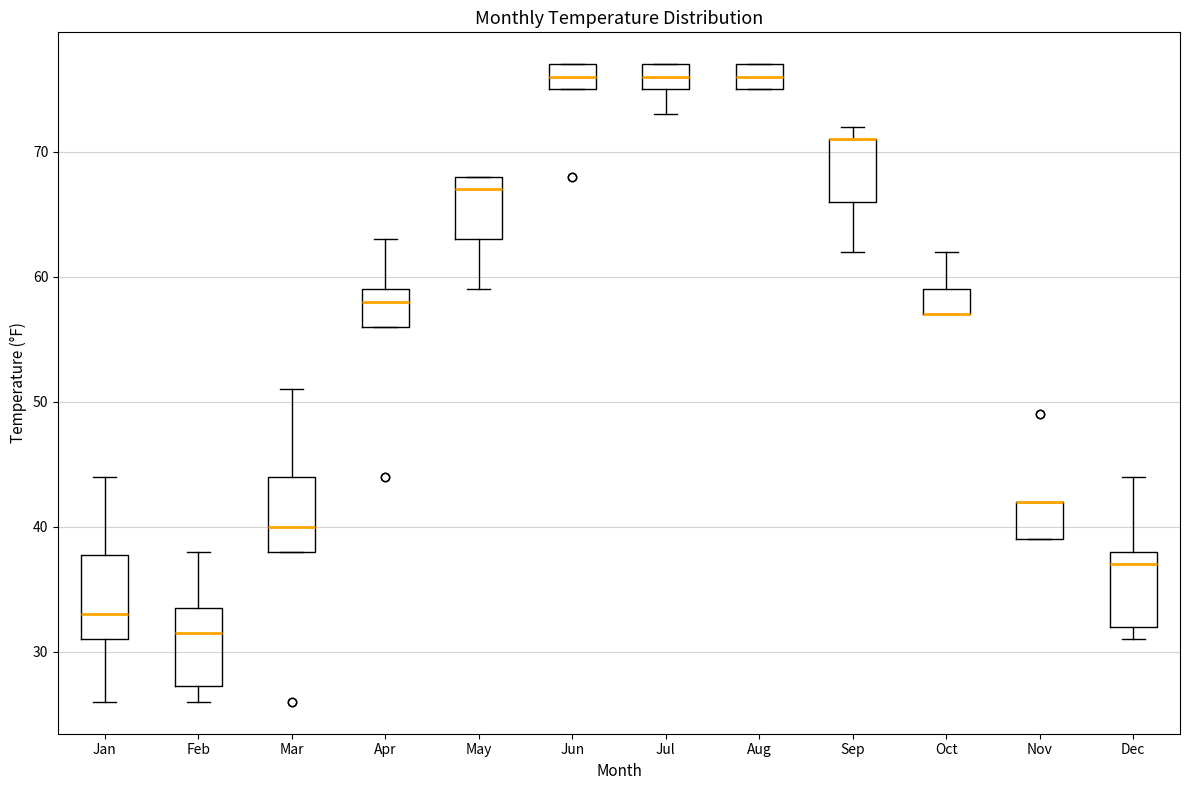

Reading left to right, transcribe this box plot: for each box, give where its median line is, the range the box spans, and where its two whiskers end, as read against the y-axis. The values are not printed on the chart, so give them approximately, as read against the axis.

Jan: median 33, box 31 to 38, whiskers 26 to 44
Feb: median 32, box 27 to 34, whiskers 26 to 38
Mar: median 40, box 38 to 44, whiskers 38 to 51
Apr: median 58, box 56 to 59, whiskers 56 to 63
May: median 67, box 63 to 68, whiskers 59 to 68
Jun: median 76, box 75 to 77, whiskers 75 to 77
Jul: median 76, box 75 to 77, whiskers 73 to 77
Aug: median 76, box 75 to 77, whiskers 75 to 77
Sep: median 71 (drawn on the box's upper edge), box 66 to 71, whiskers 62 to 72
Oct: median 57 (drawn on the box's lower edge), box 57 to 59, whiskers 57 to 62
Nov: median 42 (drawn on the box's upper edge), box 39 to 42, whiskers 39 to 42
Dec: median 37, box 32 to 38, whiskers 31 to 44